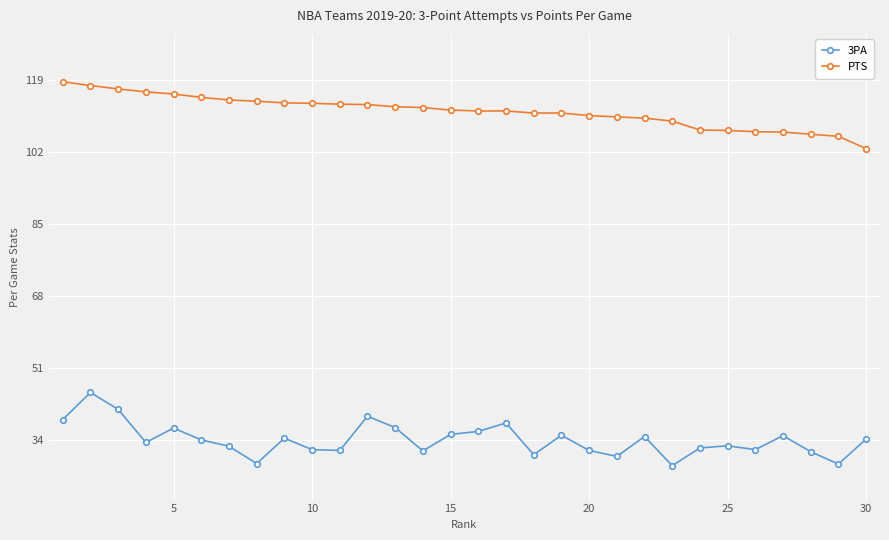

How many values in the 3PA series are below 34?

15